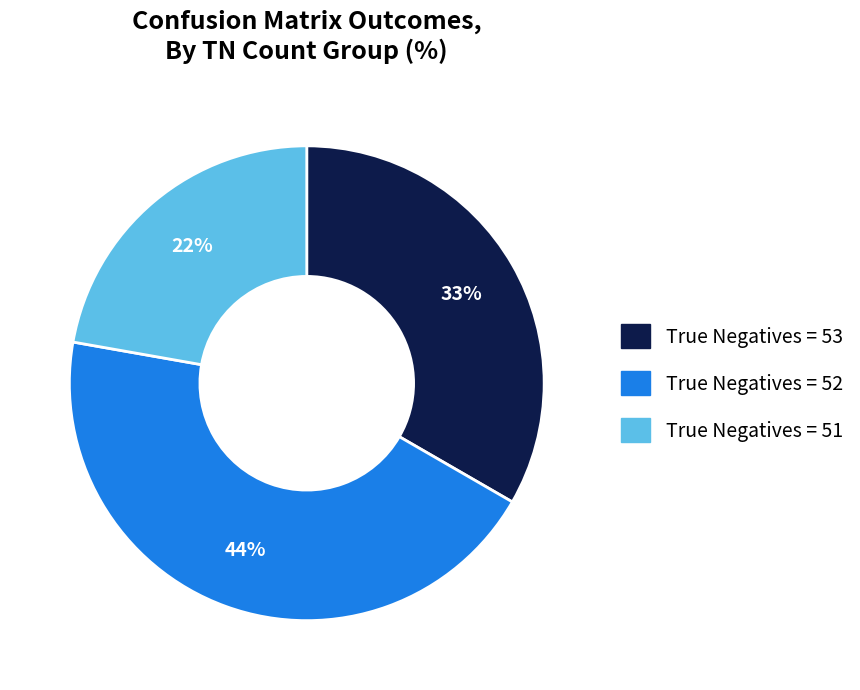

Is there any slice that represents more than half of the pie?

No